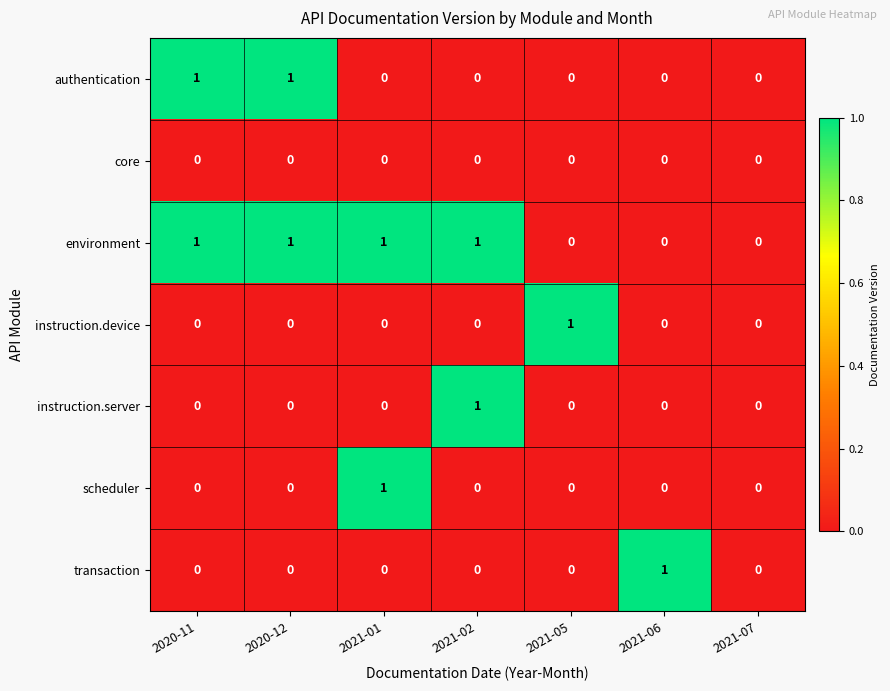

How many distinct data groups are displayed?

7